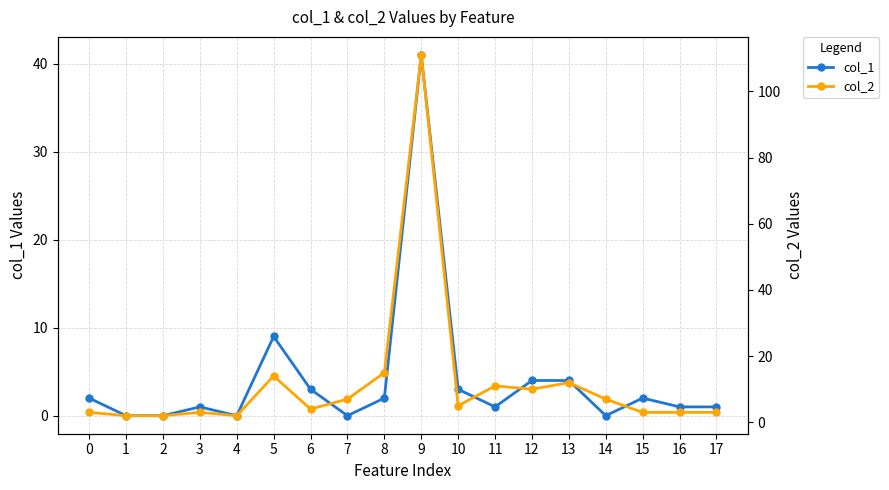

At which label is col_2 closest to 56?

8